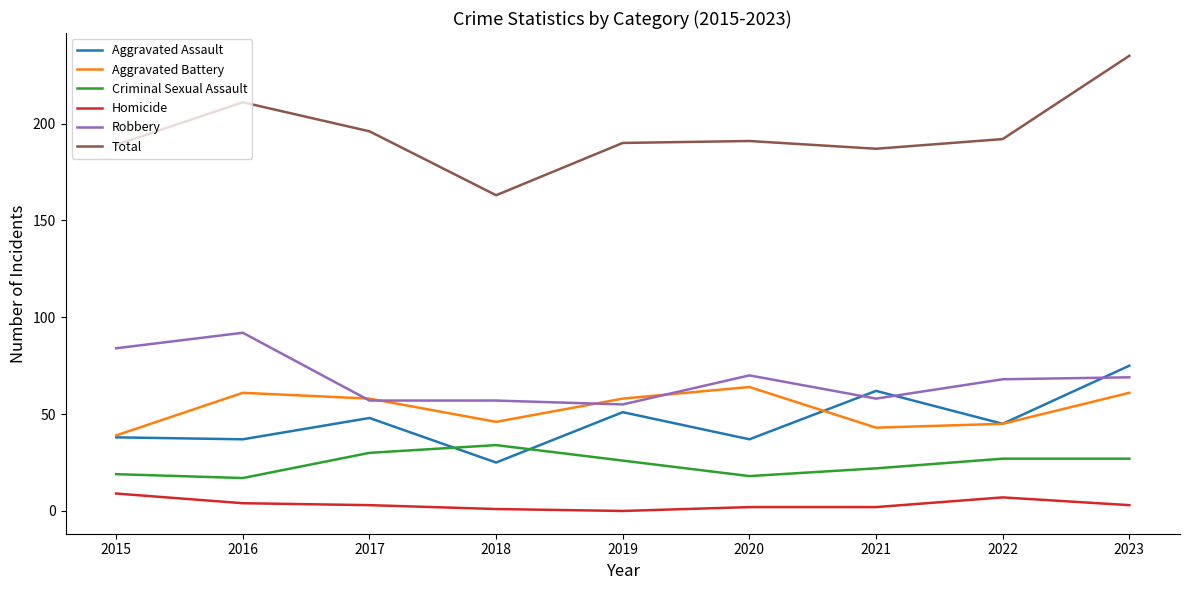

Which series has the largest range (max minus min)?

Total